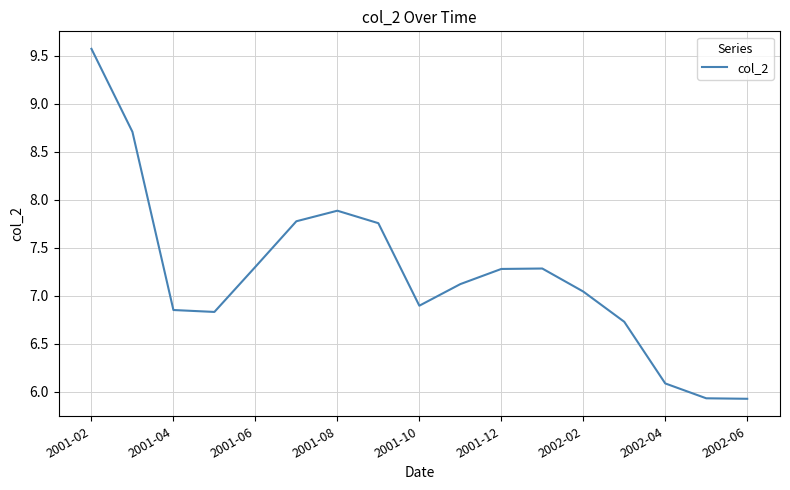

What is the minimum value shown in the chart?

5.9